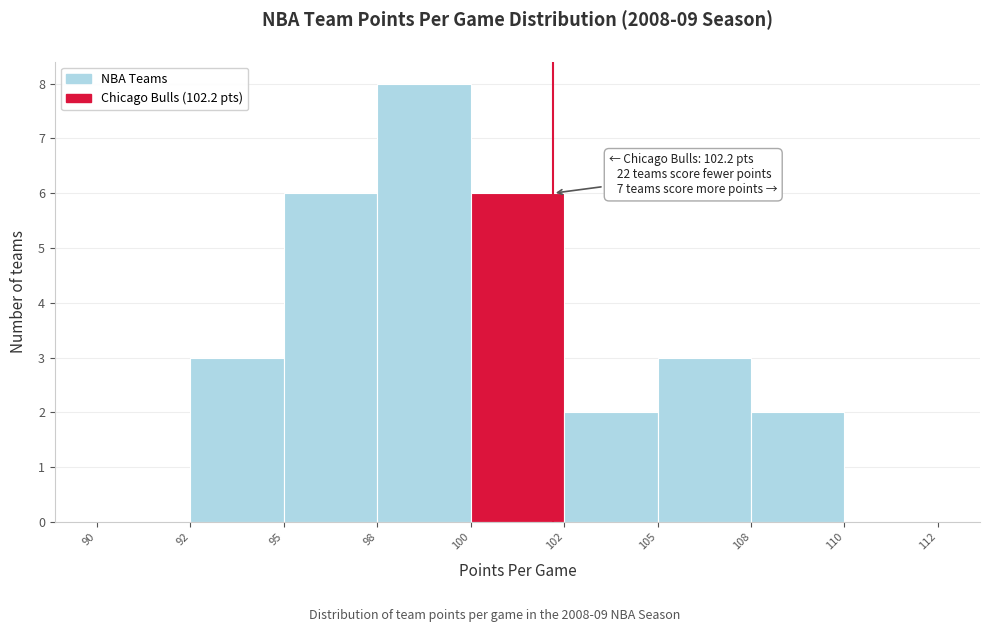

Reading left to right, list all the values displayed in this chart.

90=0	92=3	95=6	98=8	100=6	102=2	105=3	108=2	110=0